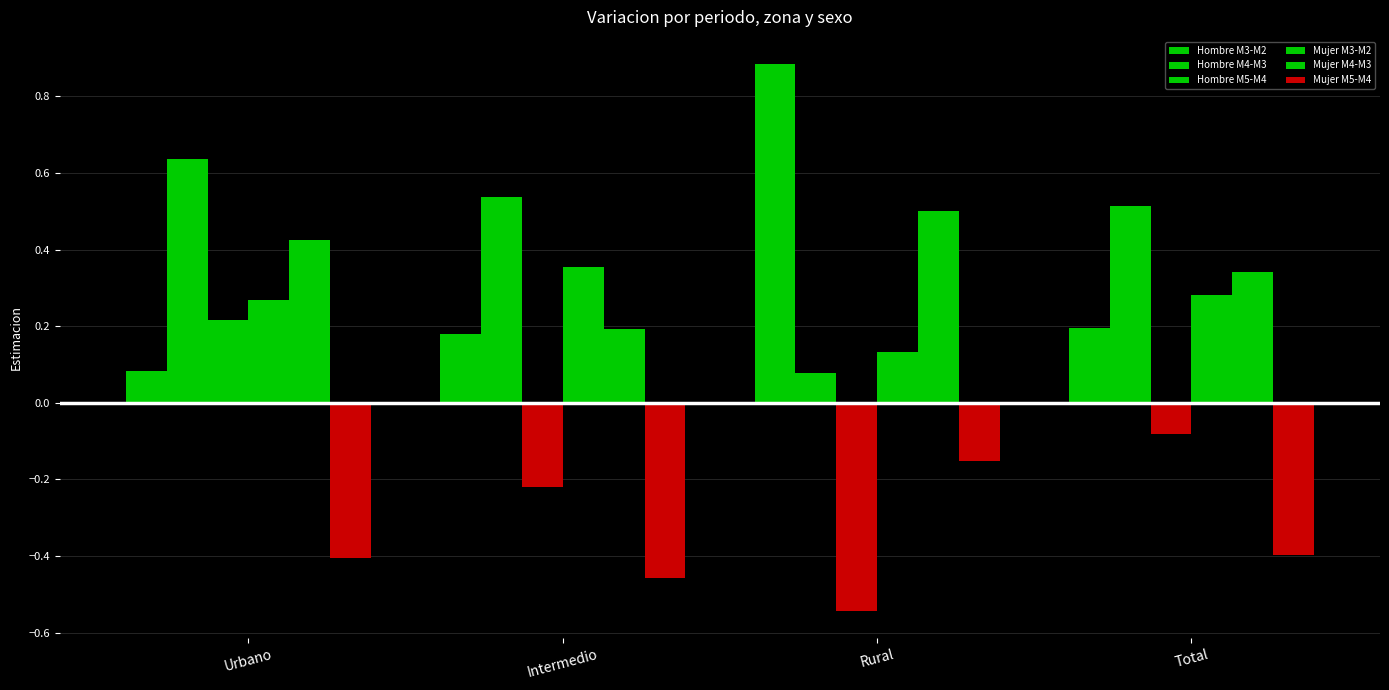

Which has a higher value, Urbano or Intermedio?

Intermedio